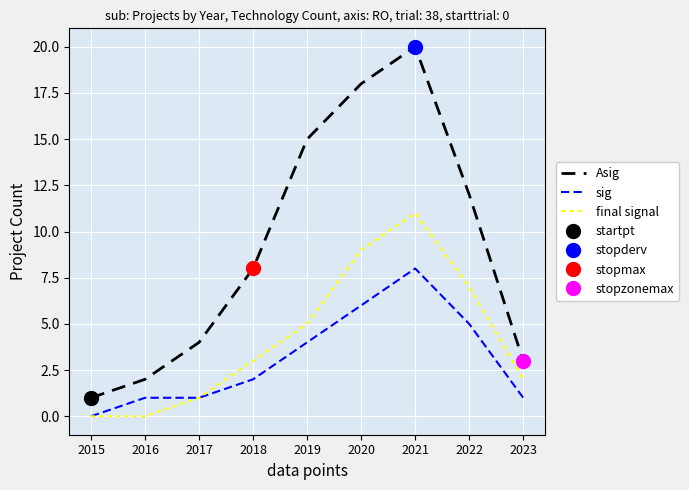

How many lines are shown in the chart?

3